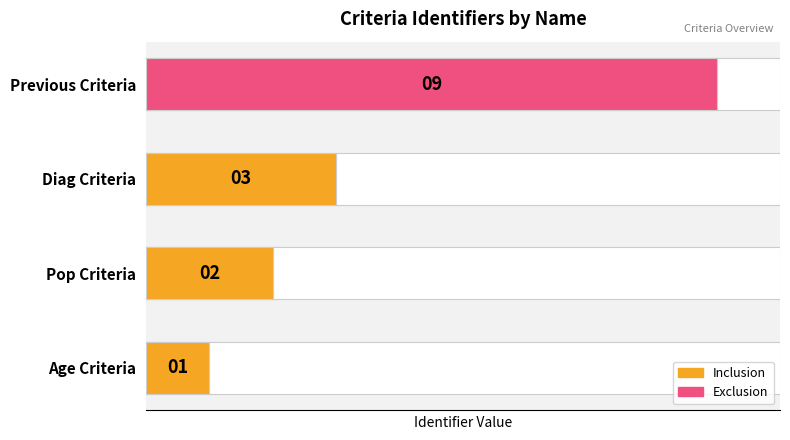

Where is the data nearest to the value 5?

Diag Criteria